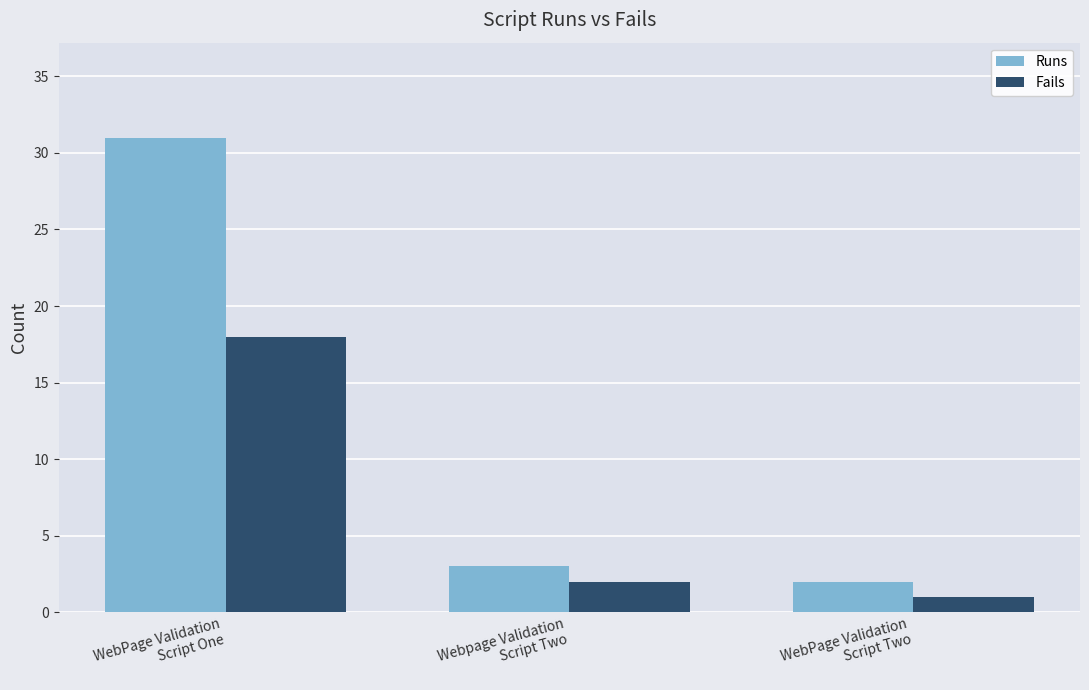

What is the label of the 2nd bar from the right?

Webpage Validation
Script Two